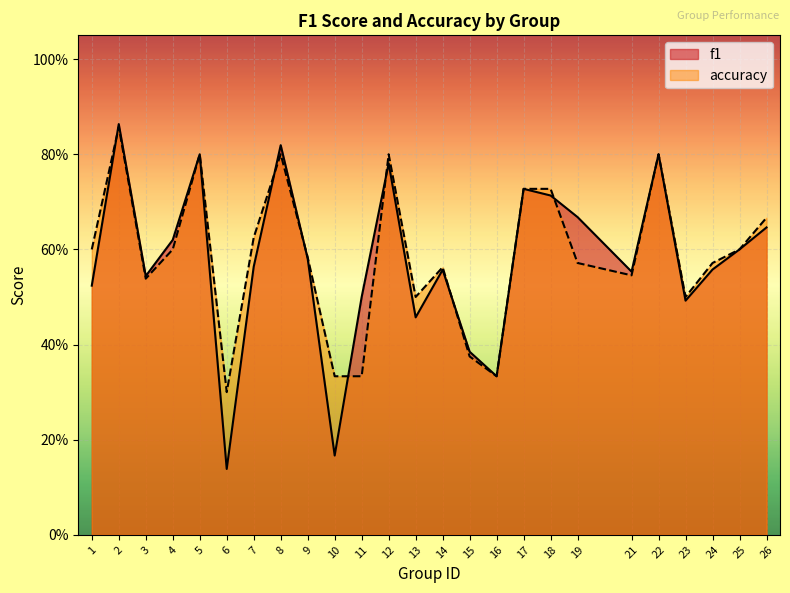

How many f1 values are between 0 and 1?

25